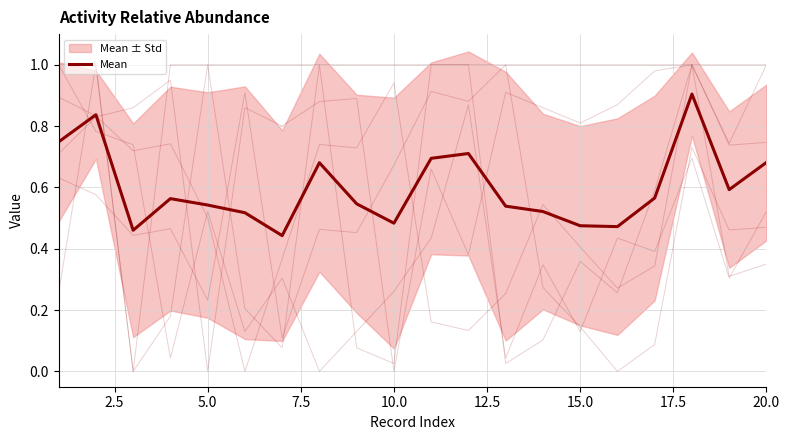

How many points are higher than both their immediate neighbors (excluding endpoints)?

5